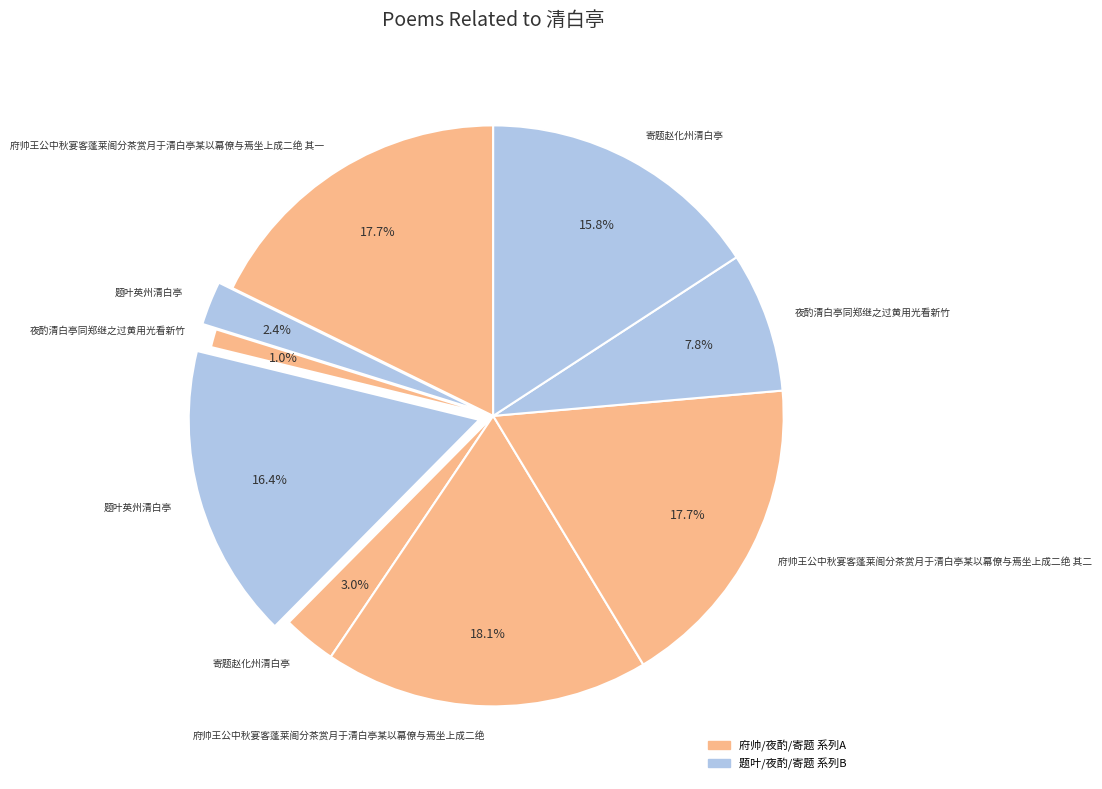

How many segments does this pie chart have?

9